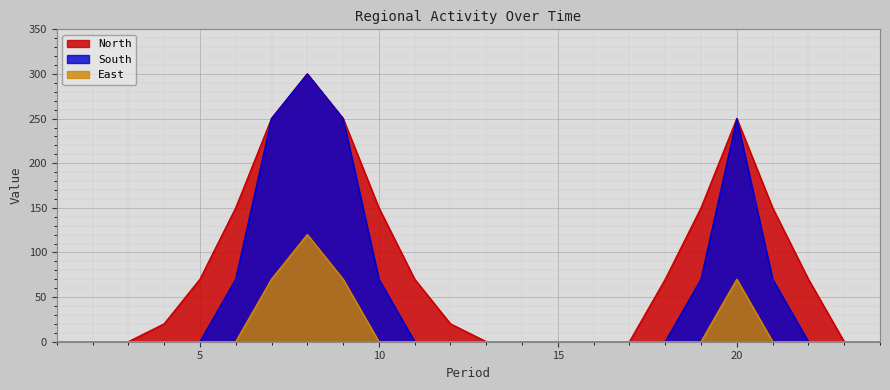

Is the value of North at 9 greater than the value of East at 18?

Yes